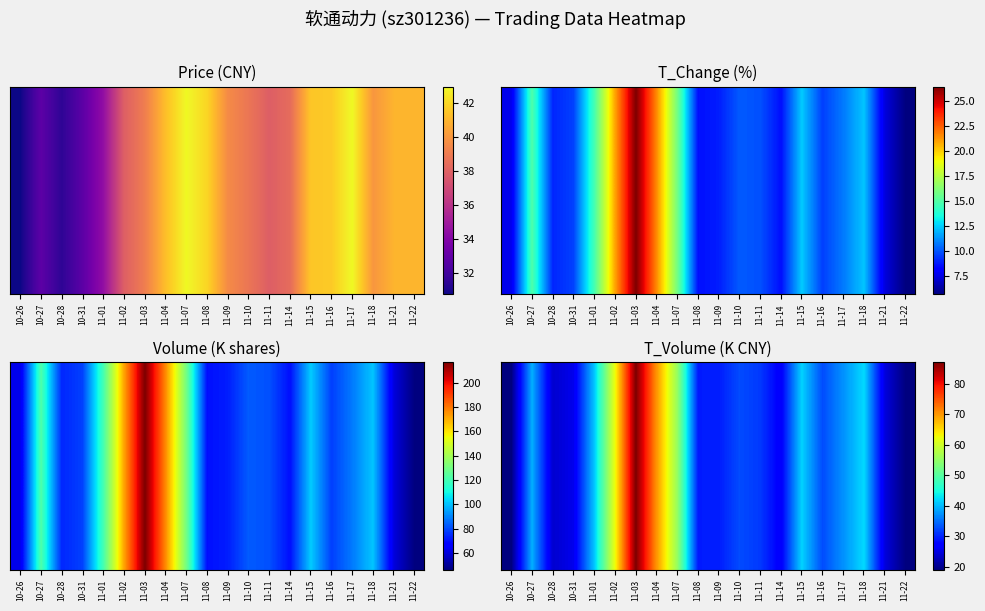

The chart shows a value of 47.9 at 11-16. True or false?

False